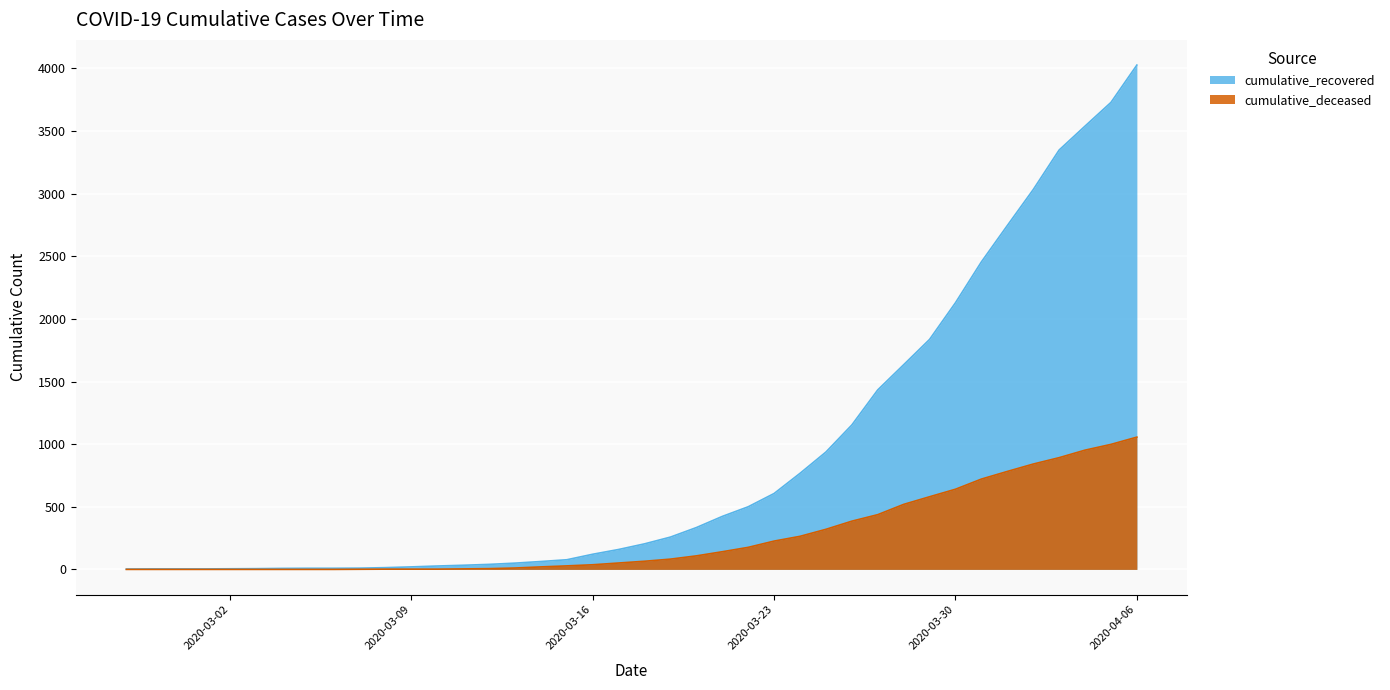

Which series has the widest spread of values?

cumulative_recovered